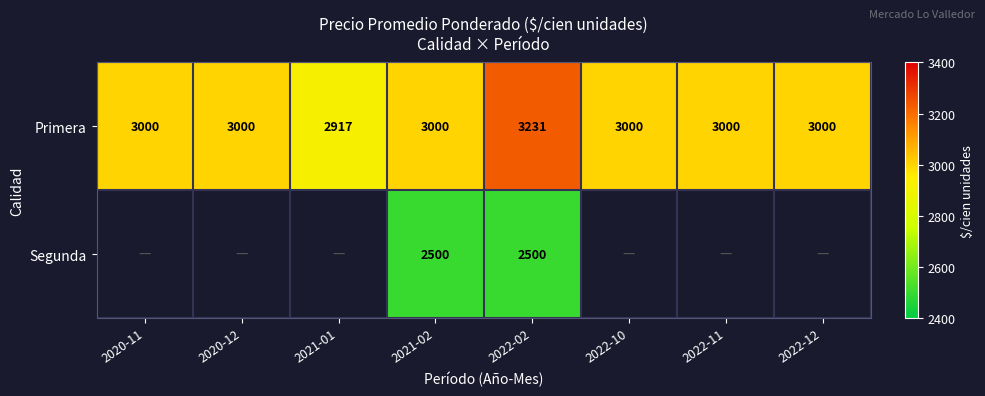

At how many categories does at least one series exceed 2845?

8